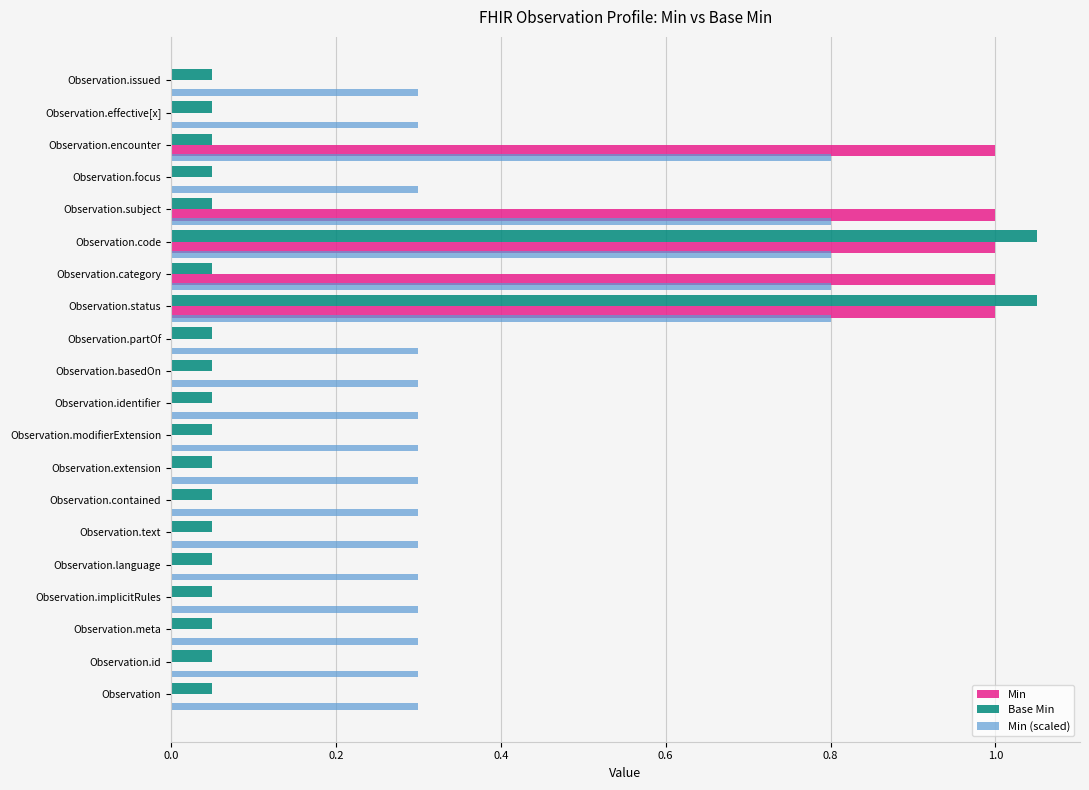

Reading left to right, list all the values displayed in this chart.

Min: 0.0	0.0	0.0	0.0	0.0	0.0	0.0	0.0	0.0	0.0	0.0	0.0	1.0	1.0	1.0	1.0	0.0	1.0	0.0	0.0
Base Min: 0.1	0.1	0.1	0.1	0.1	0.1	0.1	0.1	0.1	0.1	0.1	0.1	1.1	0.1	1.1	0.1	0.1	0.1	0.1	0.1
Min (scaled): 0.3	0.3	0.3	0.3	0.3	0.3	0.3	0.3	0.3	0.3	0.3	0.3	0.8	0.8	0.8	0.8	0.3	0.8	0.3	0.3